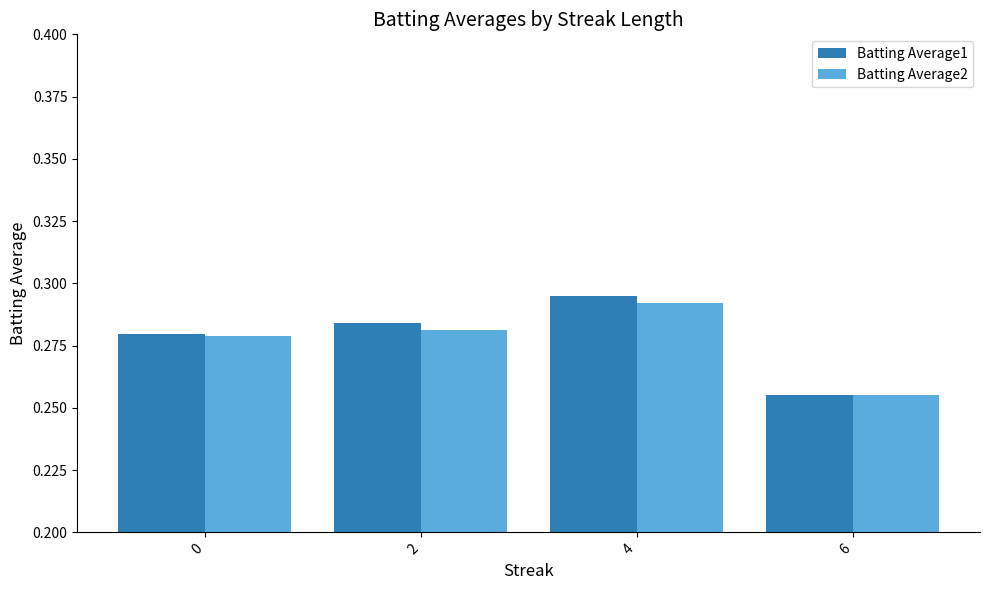

Does the chart contain any negative values?

No